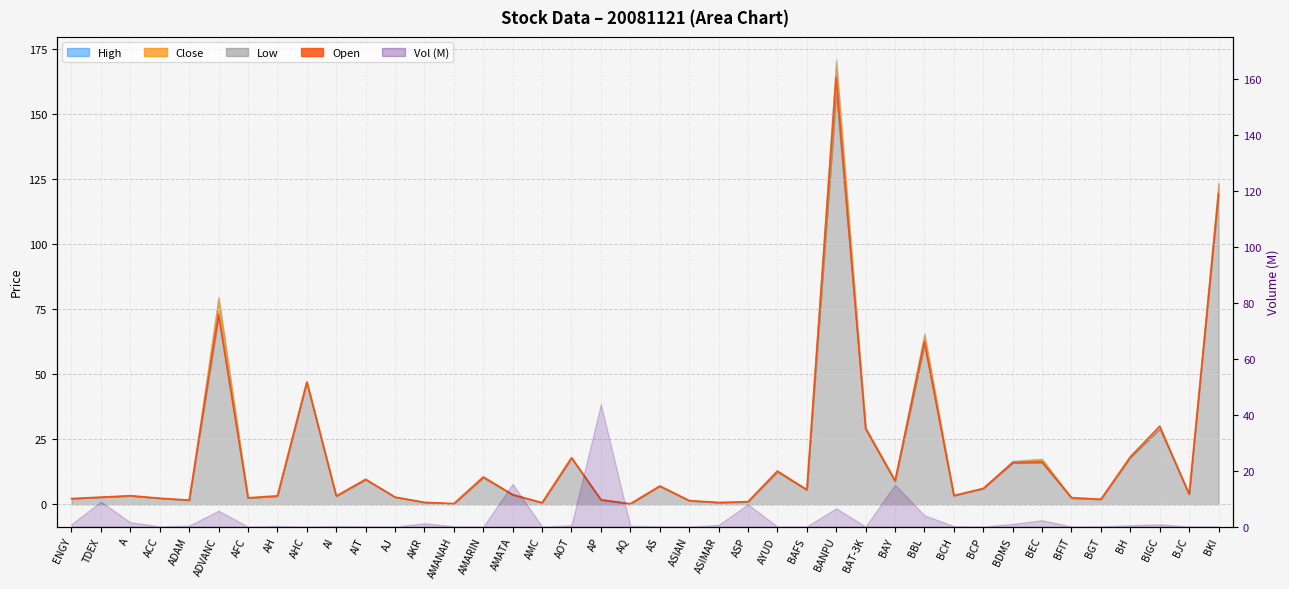

Rank the categories by value from lowest to highest.

AQ, AMANAH, AMC, ASIMAR, AKR, ASP, ASIAN, ADAM, AP, BGT, ENGY, ACC, AFC, BFIT, TDEX, AJ, AI, AH, A, BCH, AMATA, BJC, BAFS, BCP, AS, BAY, AIT, AMARIN, AYUD, BDMS, BEC, AOT, BH, BAT-3K, BIGC, AHC, BBL, ADVANC, BKI, BANPU